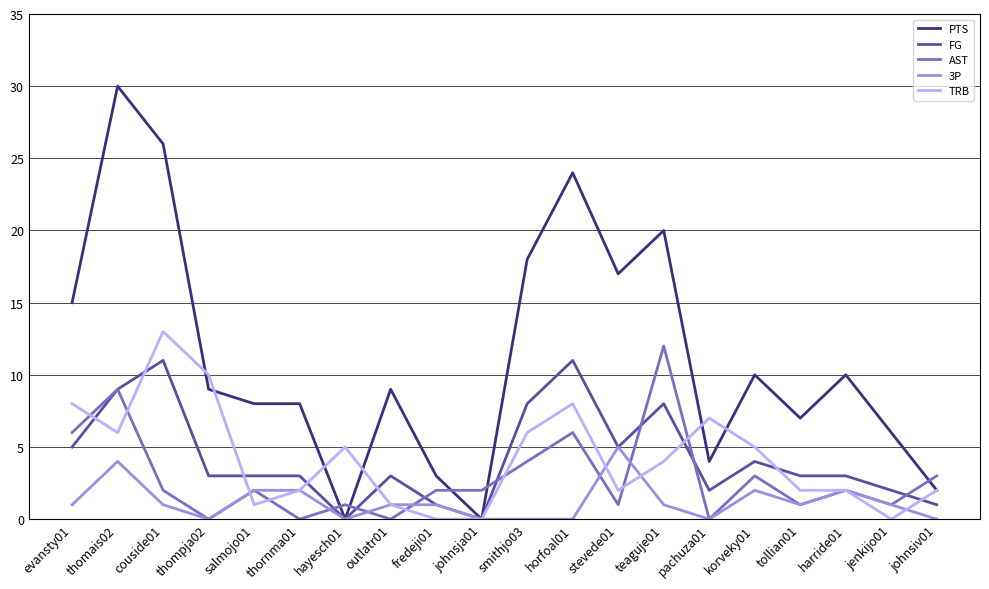

True or false: PTS has more than 1 points higher than both neighbors.

True